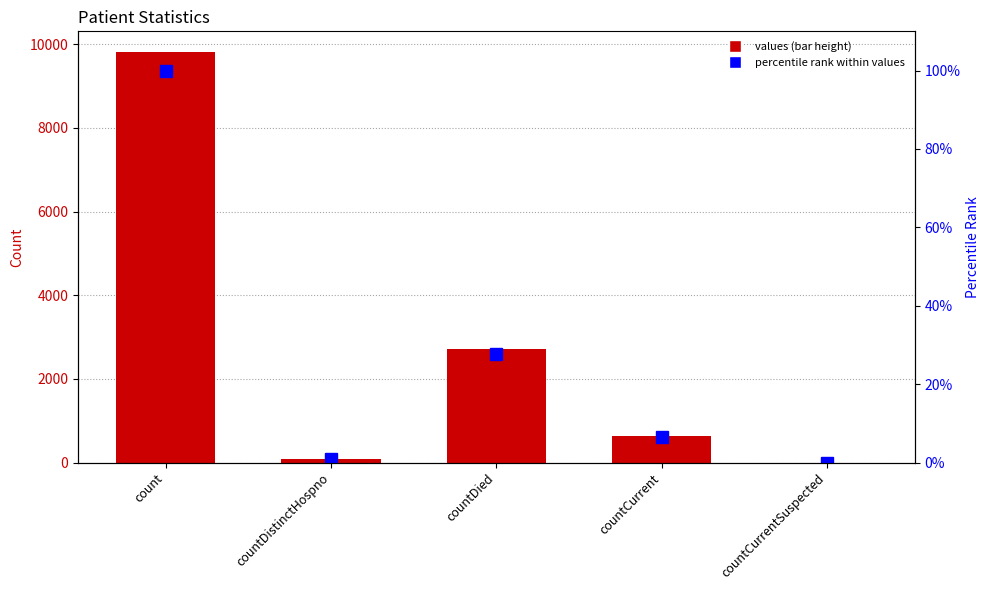

Where does the percentile rank within values series first go above 6?

count